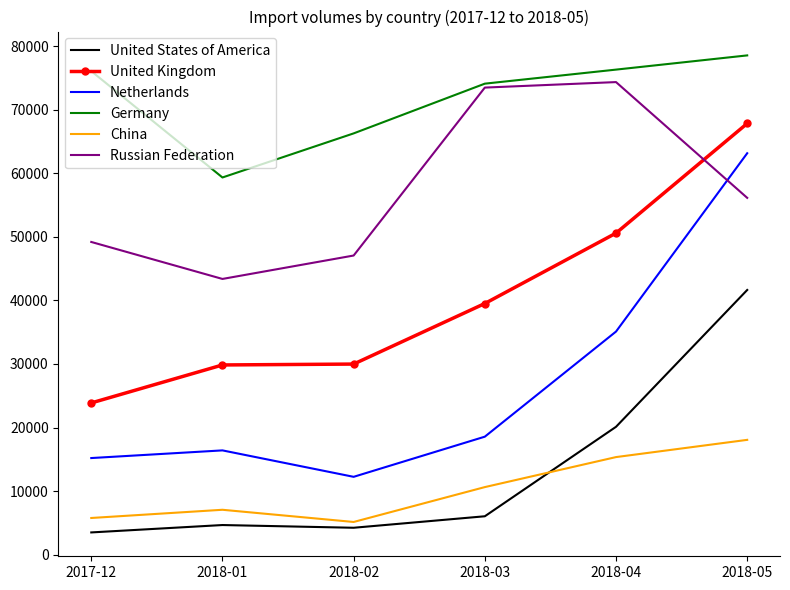

True or false: Germany has more than 2 points higher than both neighbors.

False